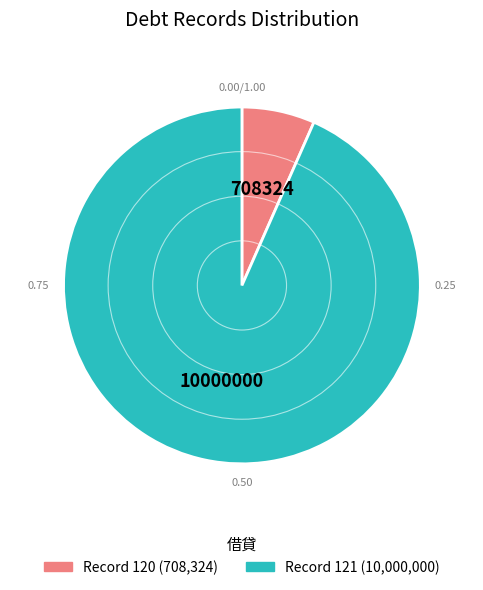

Is there any slice that represents more than half of the pie?

Yes